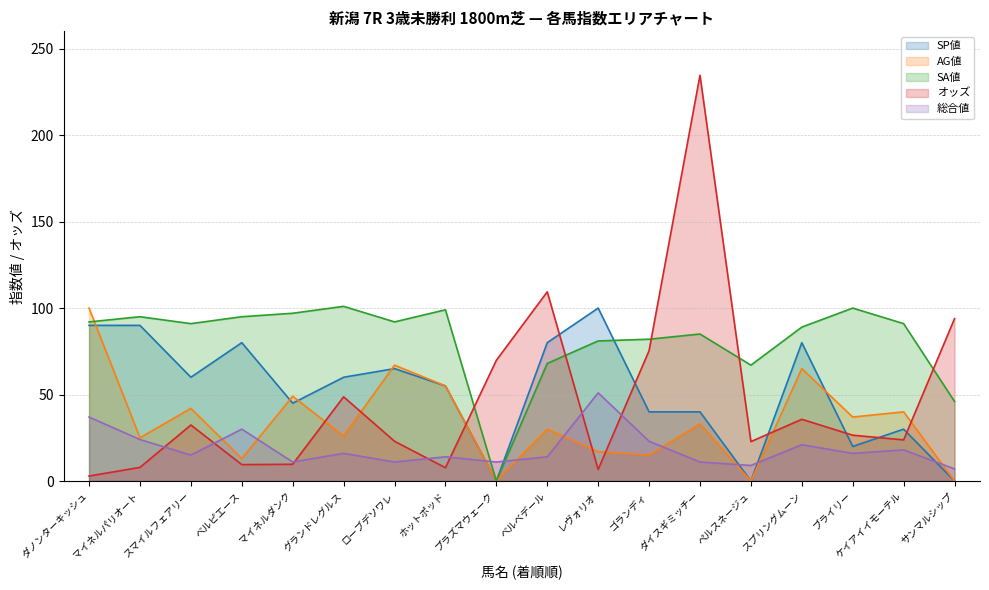

Which series changed the most between マイネルパリオート and スマイルフェアリー?

SP値